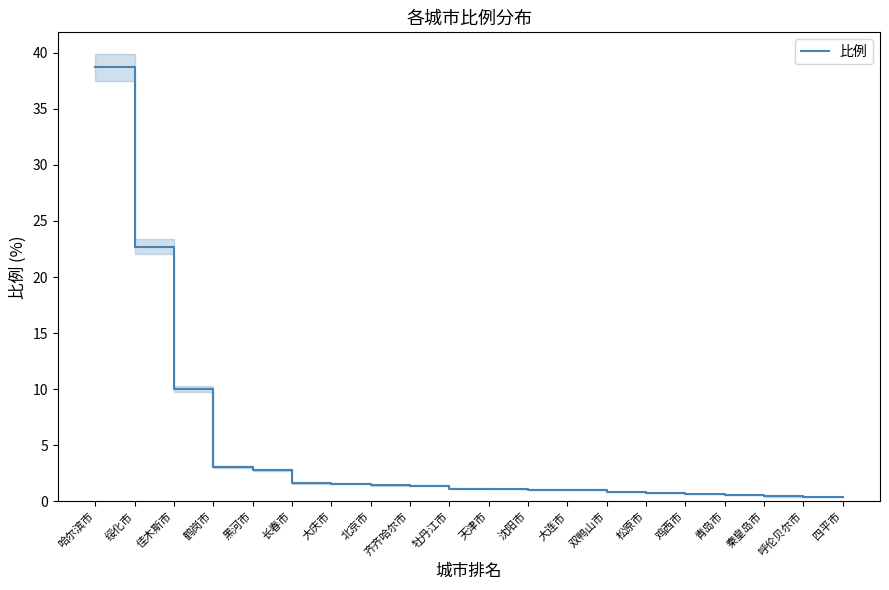

The value at 秦皇岛市 is 0.2. True or false?

False